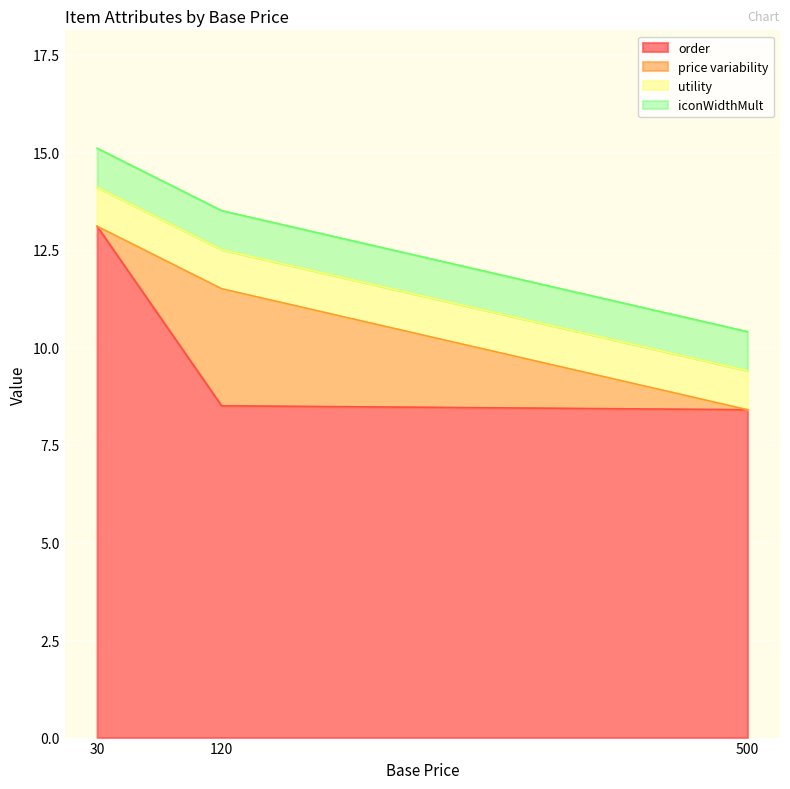

Rank the series by their maximum value, from highest to lowest.

order, price variability, utility, iconWidthMult